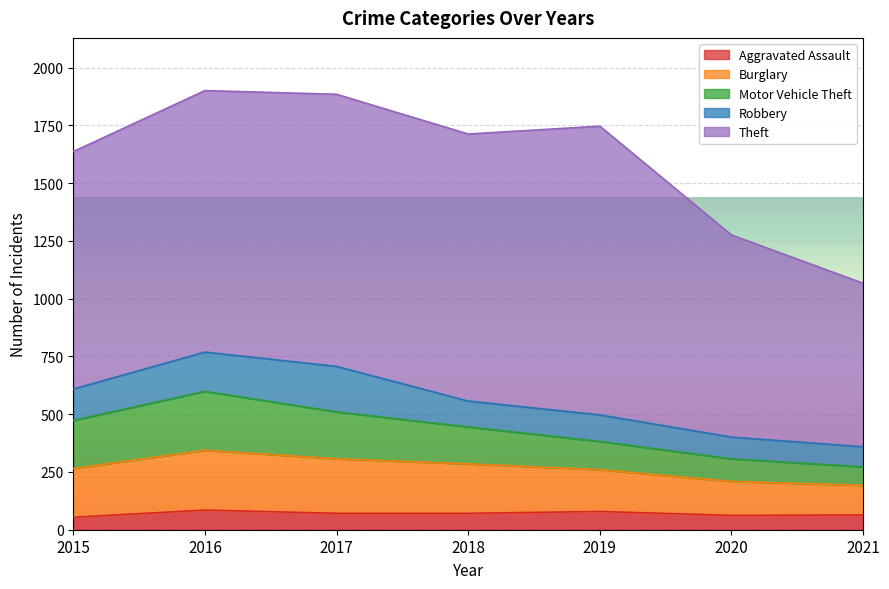

Reading left to right, transcribe all the data shown in this chart.

Aggravated Assault: 2015=54	2016=85	2017=71	2018=71	2019=79	2020=62	2021=64
Burglary: 2015=211	2016=259	2017=236	2018=214	2019=181	2020=147	2021=128
Motor Vehicle Theft: 2015=208	2016=255	2017=203	2018=160	2019=122	2020=98	2021=80
Robbery: 2015=136	2016=170	2017=197	2018=112	2019=115	2020=94	2021=87
Theft: 2015=1028	2016=1132	2017=1178	2018=1156	2019=1250	2020=875	2021=708